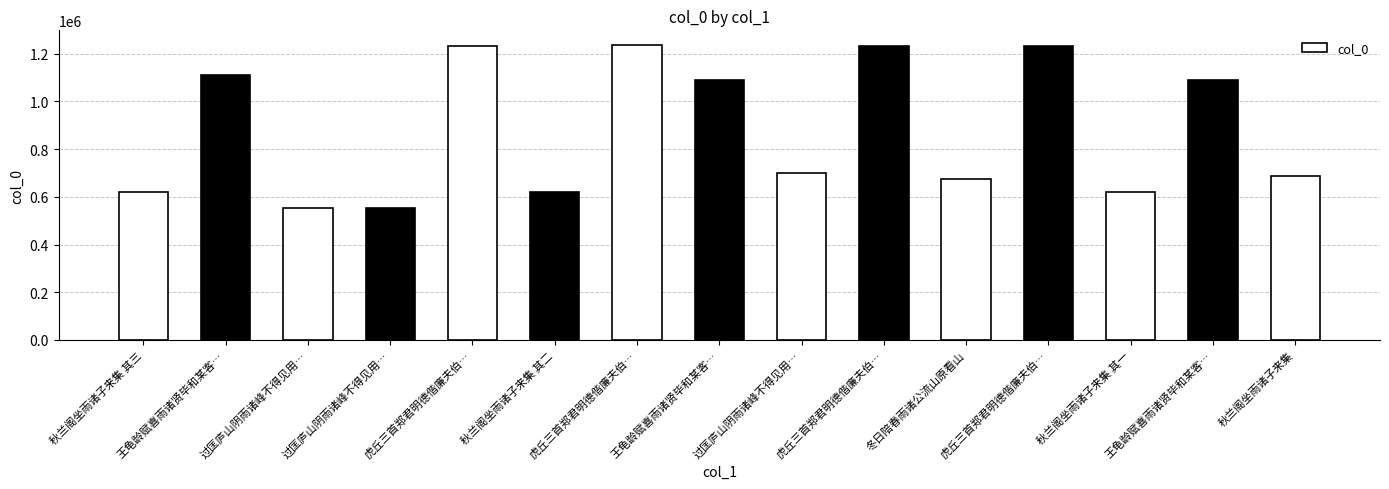

What is the label of the 14th bar from the right?

王龟龄赋喜雨诸贤毕和某客…